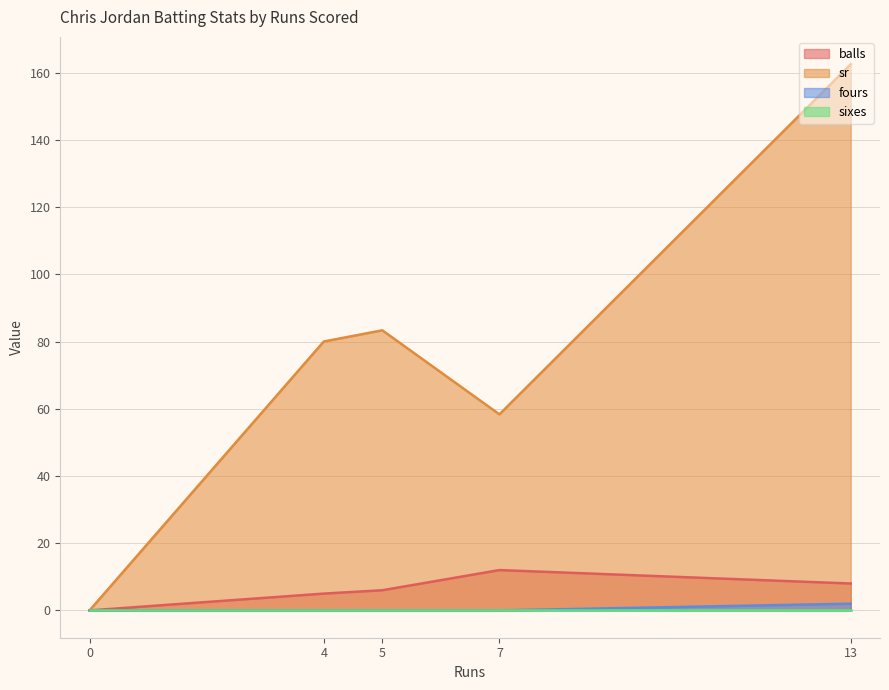

Is it true that sr equals 270.3 at 13?

False